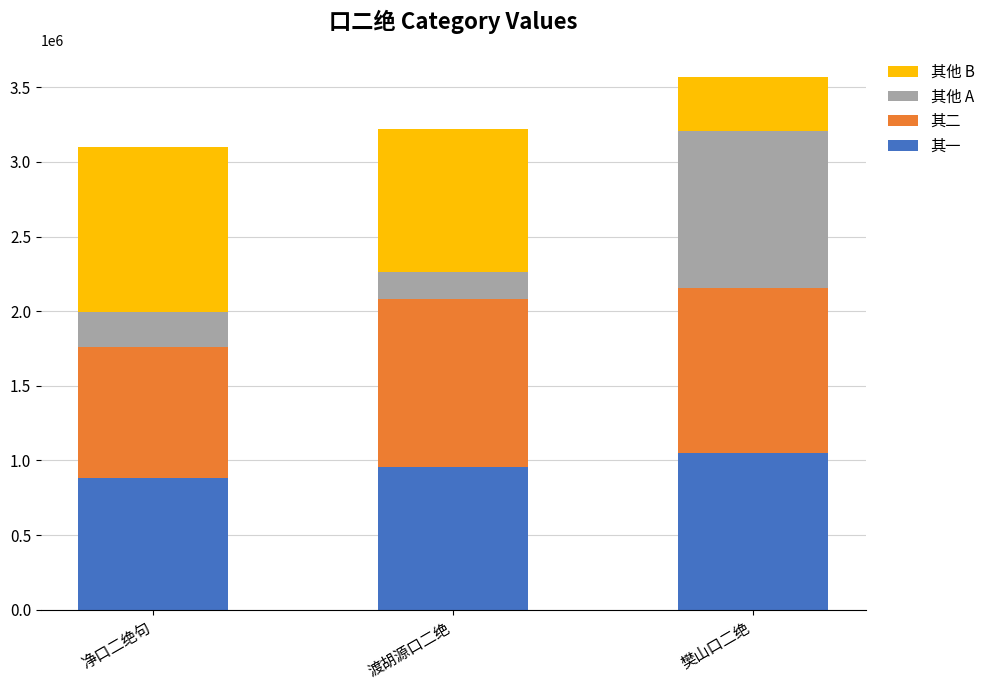

How many distinct data groups are displayed?

4